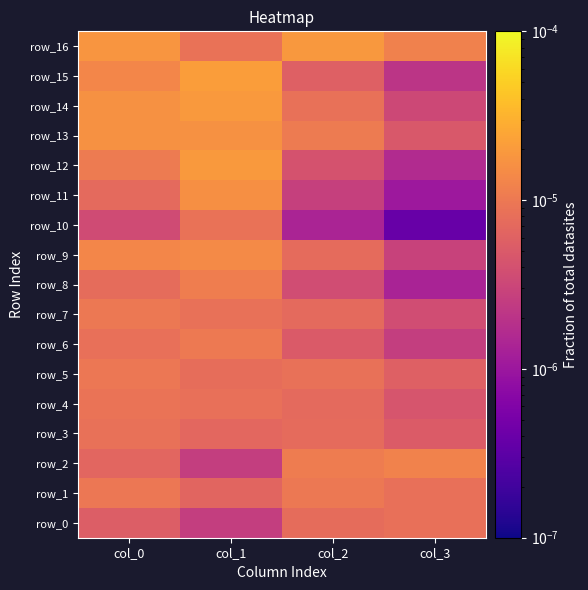

The value of row_5 at col_1 is 0.0. True or false?

False